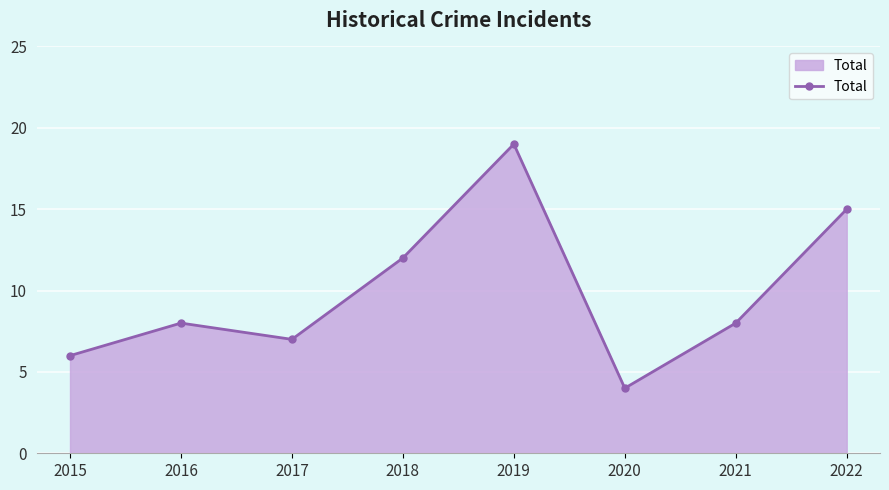

What is the value of the 7th point from the left?

8